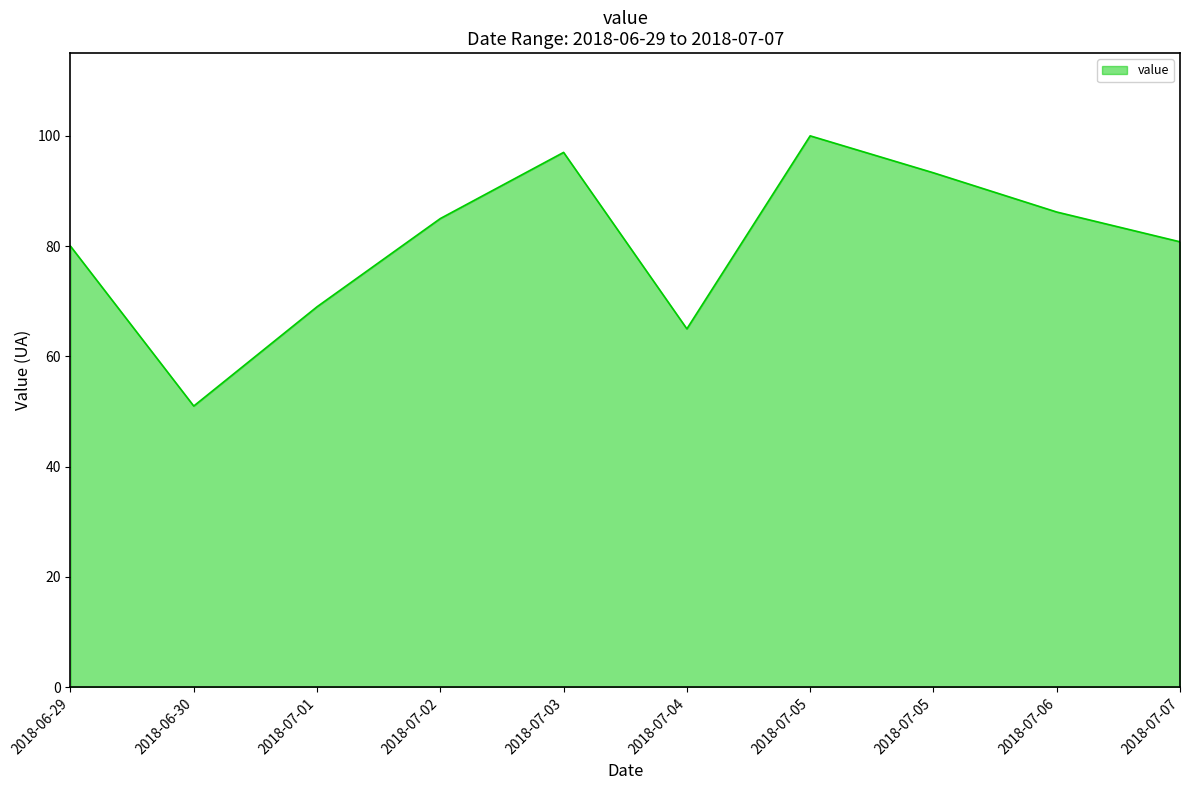

Read the value at 2018-07-03.

97.0